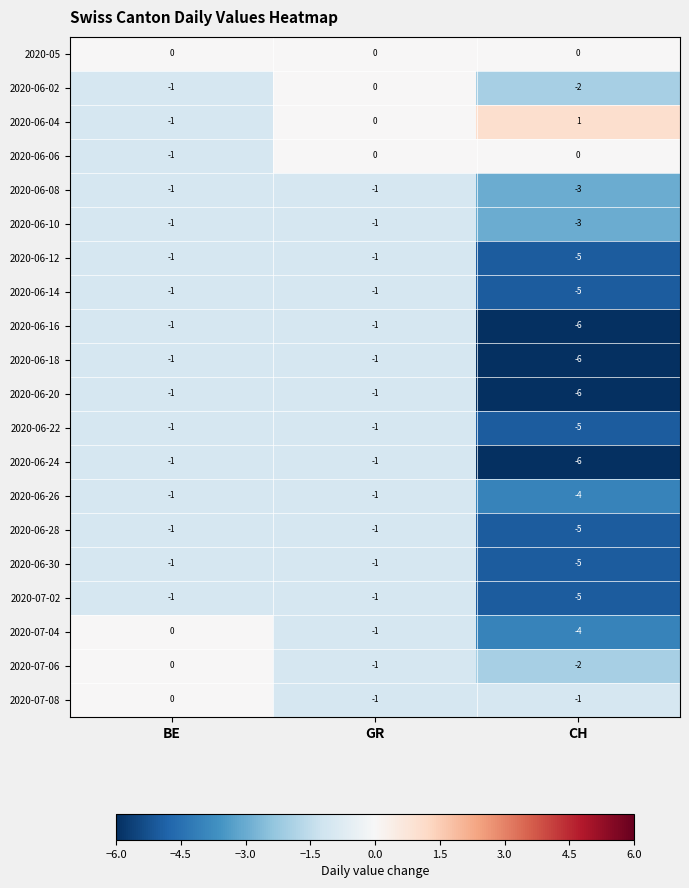

What is the minimum value for 2020-06-22?

-5